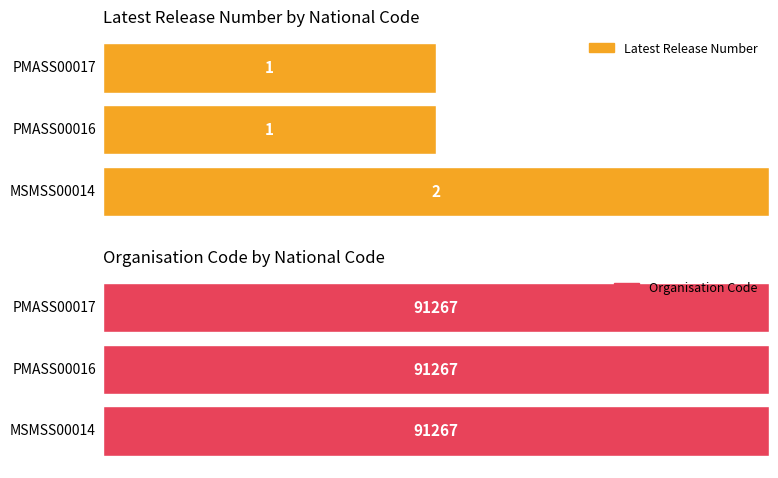

The Latest Release Number series shows 0 at PMASS00017. True or false?

False